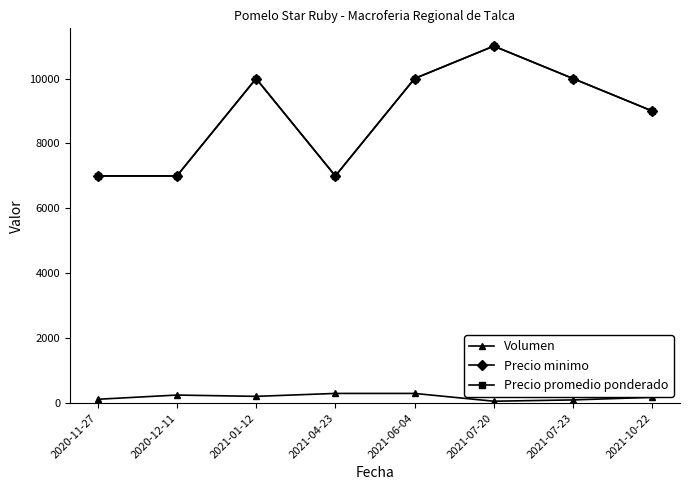

List the labels in order of Precio promedio ponderado value, smallest first.

2020-11-27, 2020-12-11, 2021-04-23, 2021-10-22, 2021-01-12, 2021-06-04, 2021-07-23, 2021-07-20